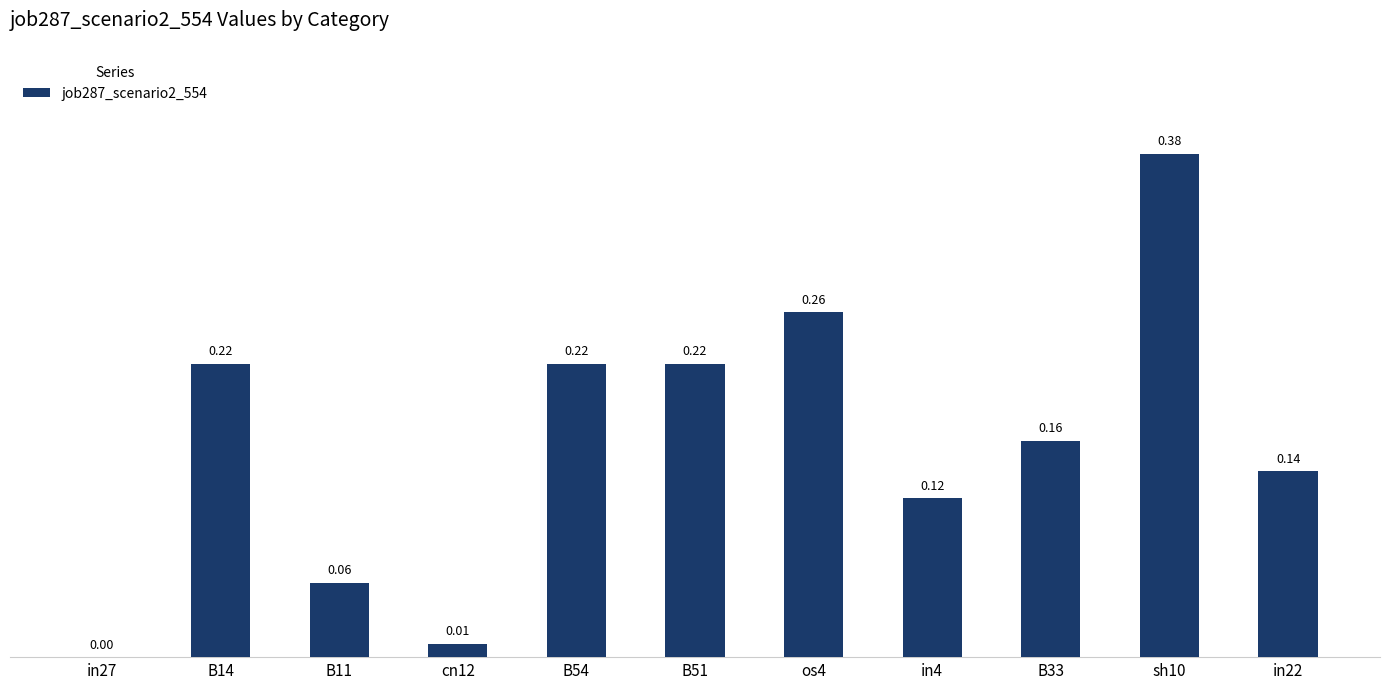

Between in27 and B11, which is larger?

B11